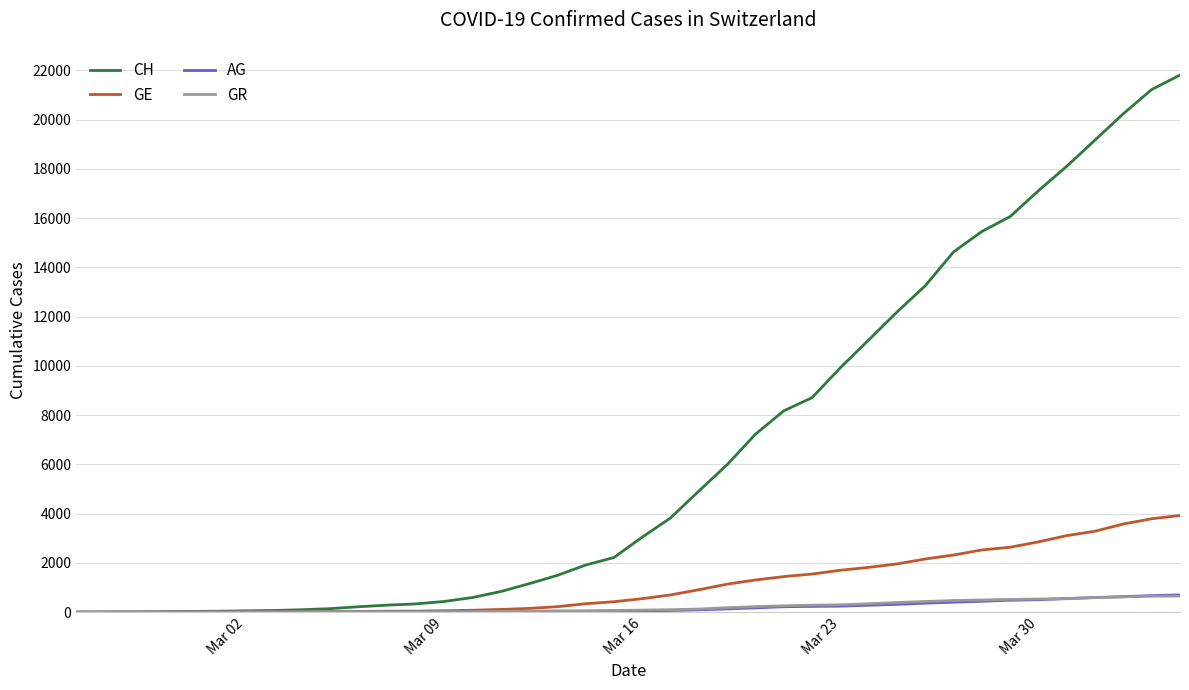

What is the maximum value shown in the chart?

21808